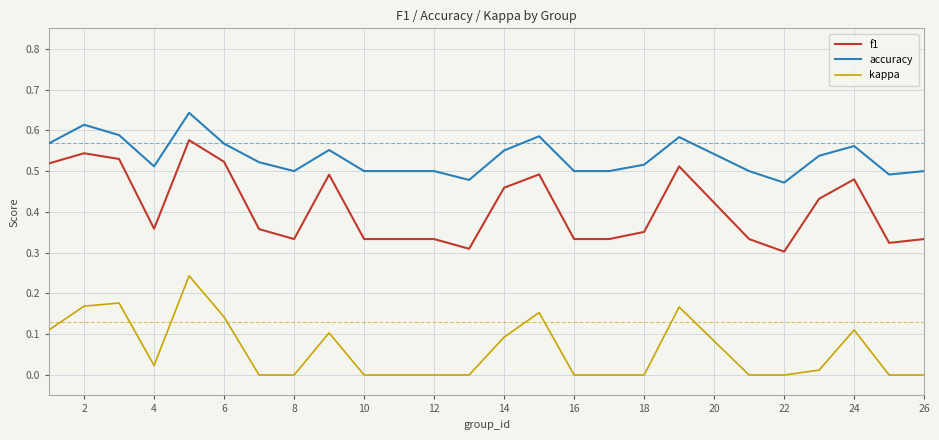

True or false: accuracy and kappa cross at least once.

False